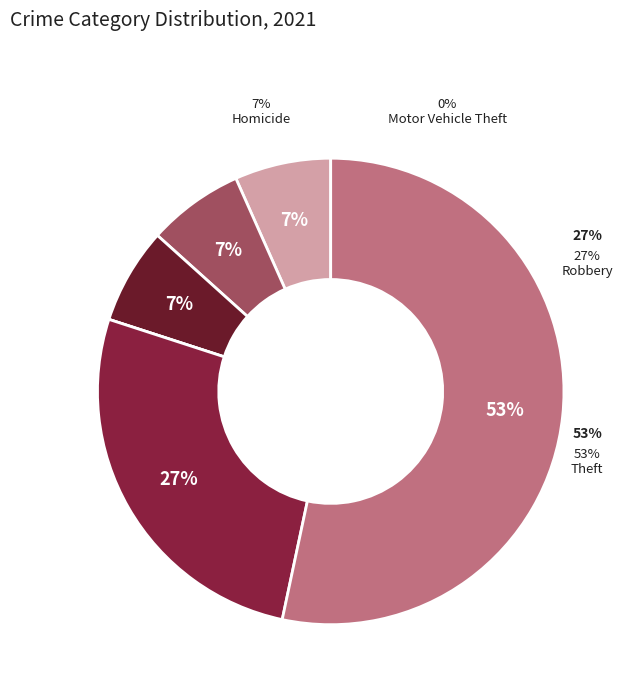

Do Robbery and Aggravated Assault together represent more than half of the pie?

No